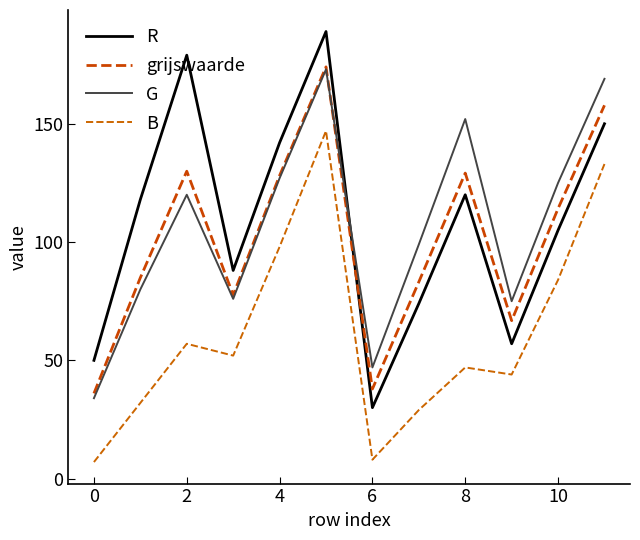

In B, how many points are higher than both neighbors (excluding endpoints)?

3